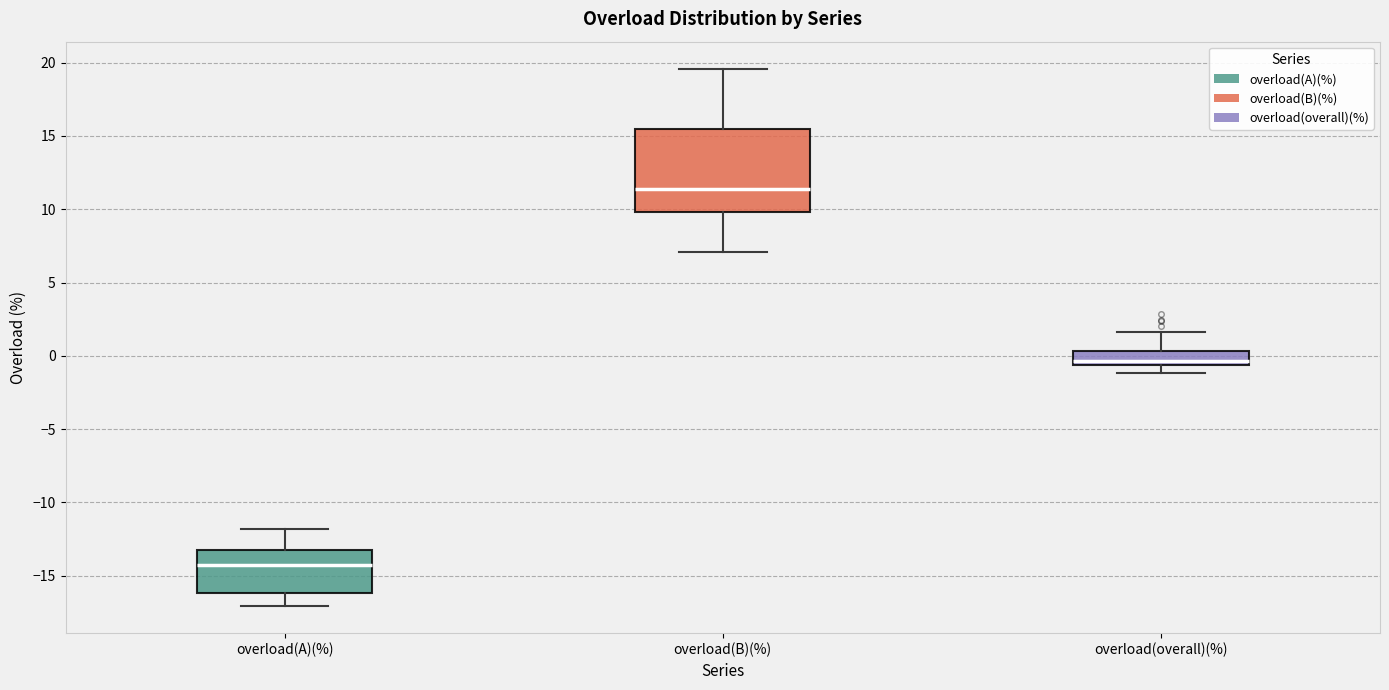

Comparing the boxes themselves (not the whiskers), which one is the tallest?

overload(B)(%)